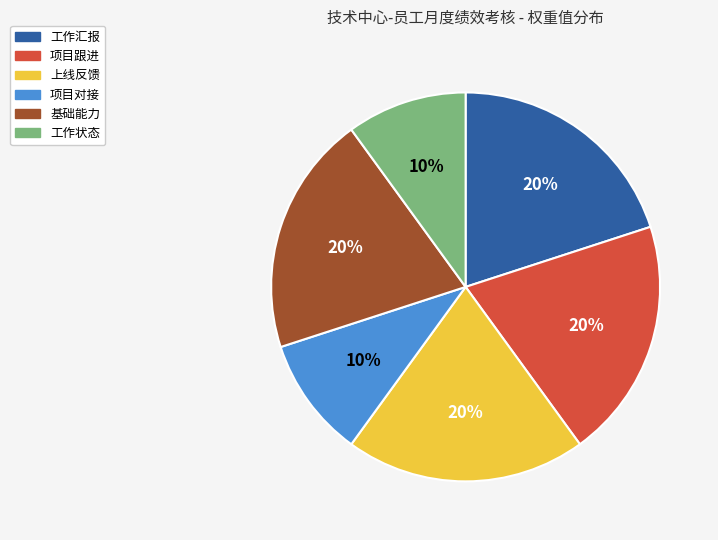

To the nearest percent, what is the average slice percentage?

17%